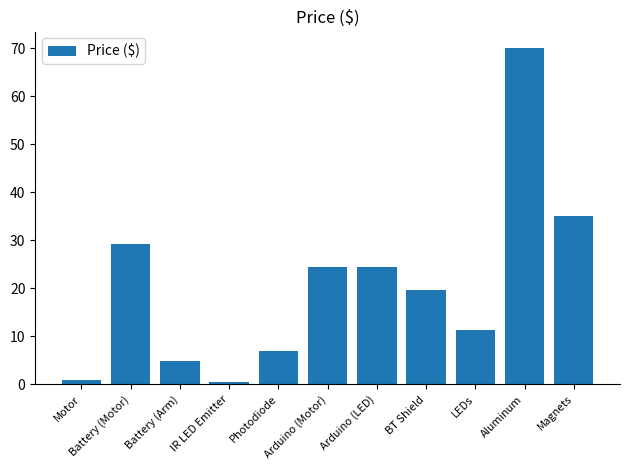

What is the difference between the maximum and minimum values?

69.6